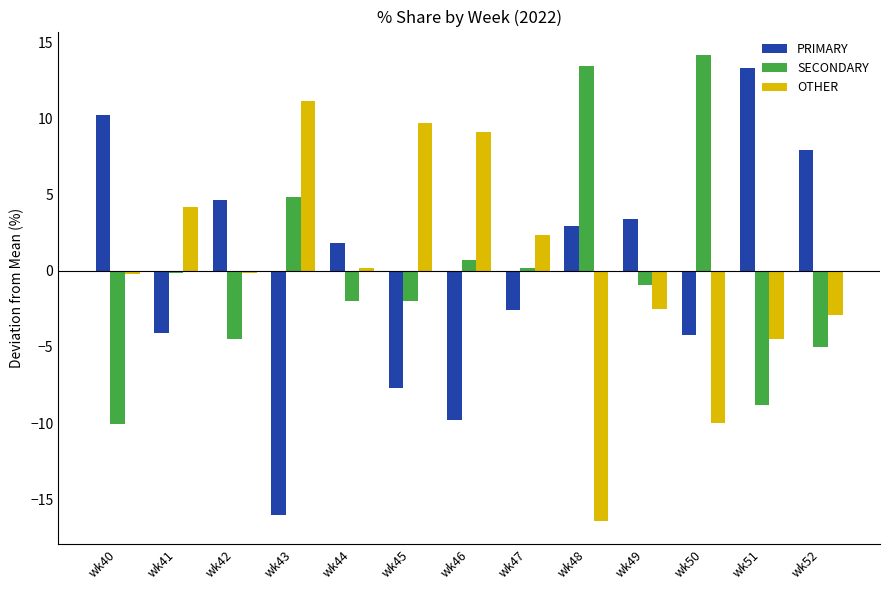

At wk51, list the series in order from largest to smallest.

PRIMARY, OTHER, SECONDARY